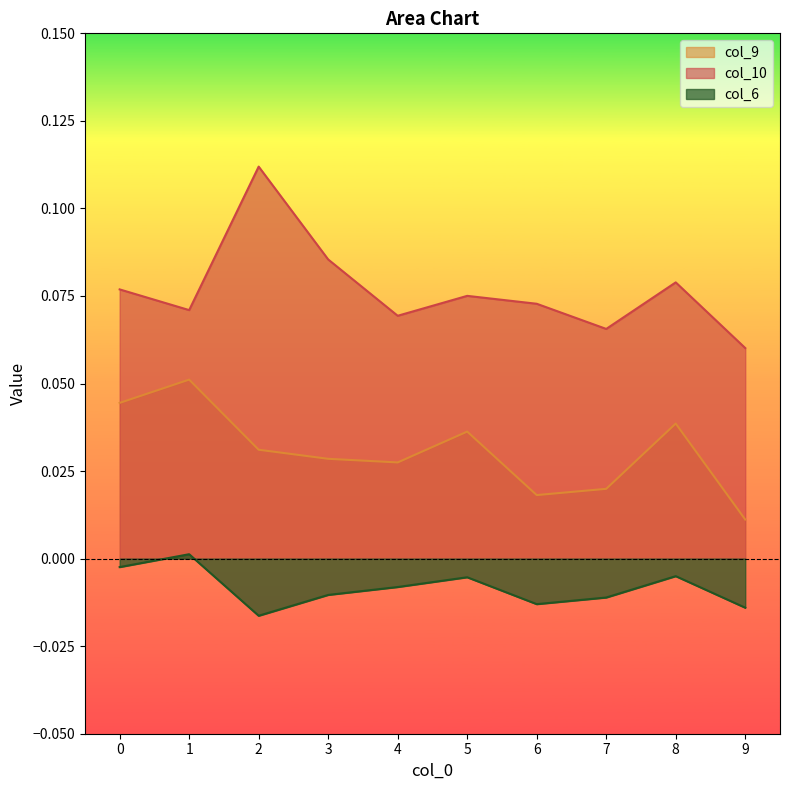

In col_9, how many points are higher than both neighbors (excluding endpoints)?

3